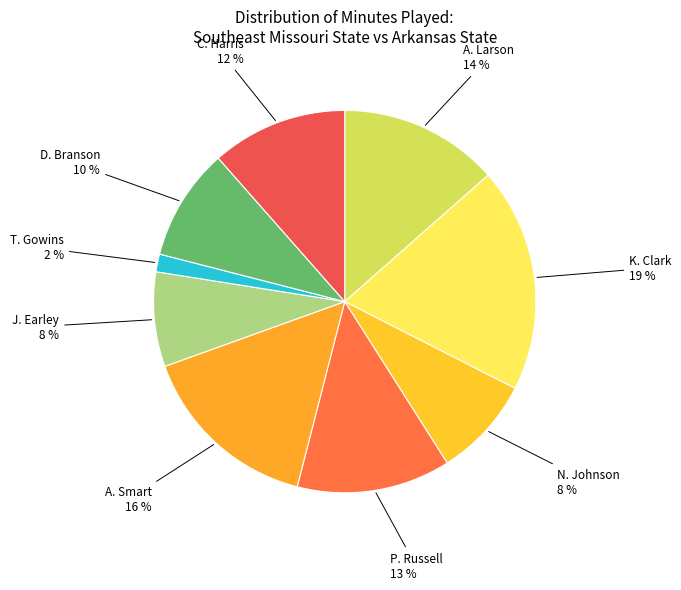

How many segments does this pie chart have?

9